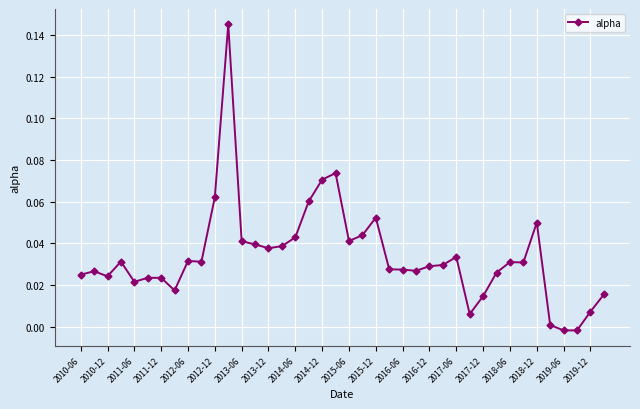

The chart shows a value of 0.0 at 2014-12. True or false?

False